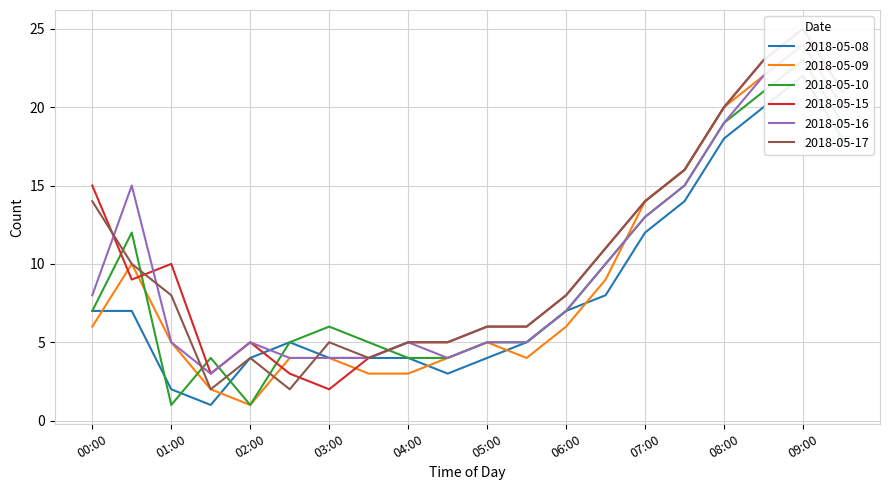

How many lines are shown in the chart?

6